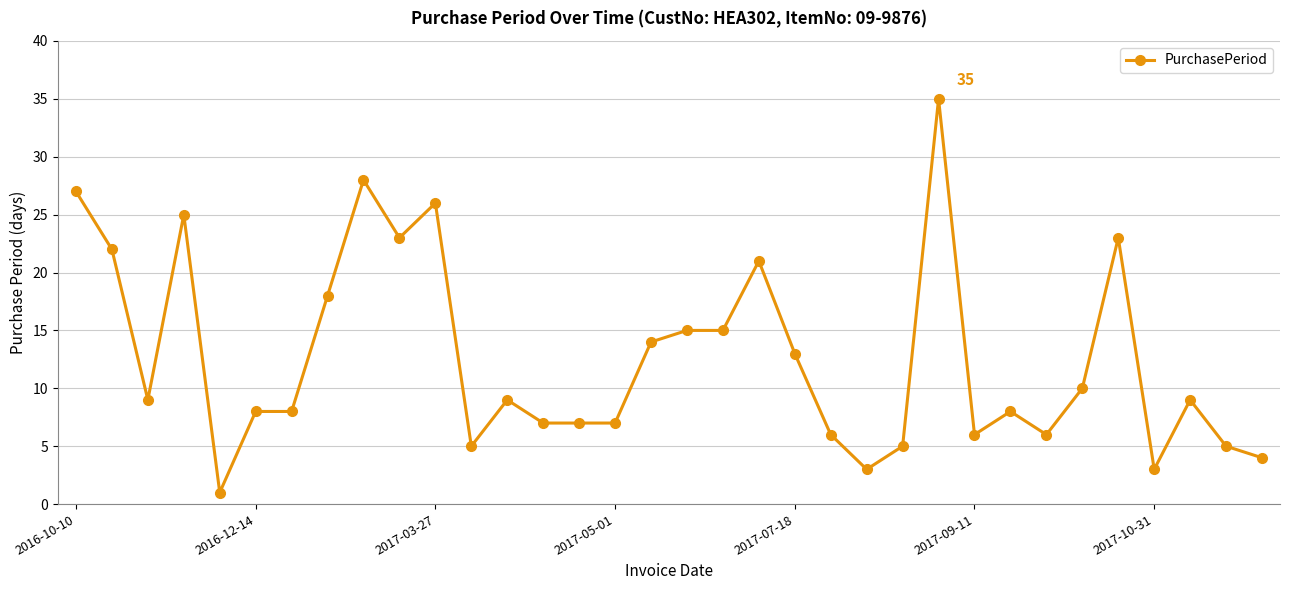

What is the value of the 31st point from the left?

3